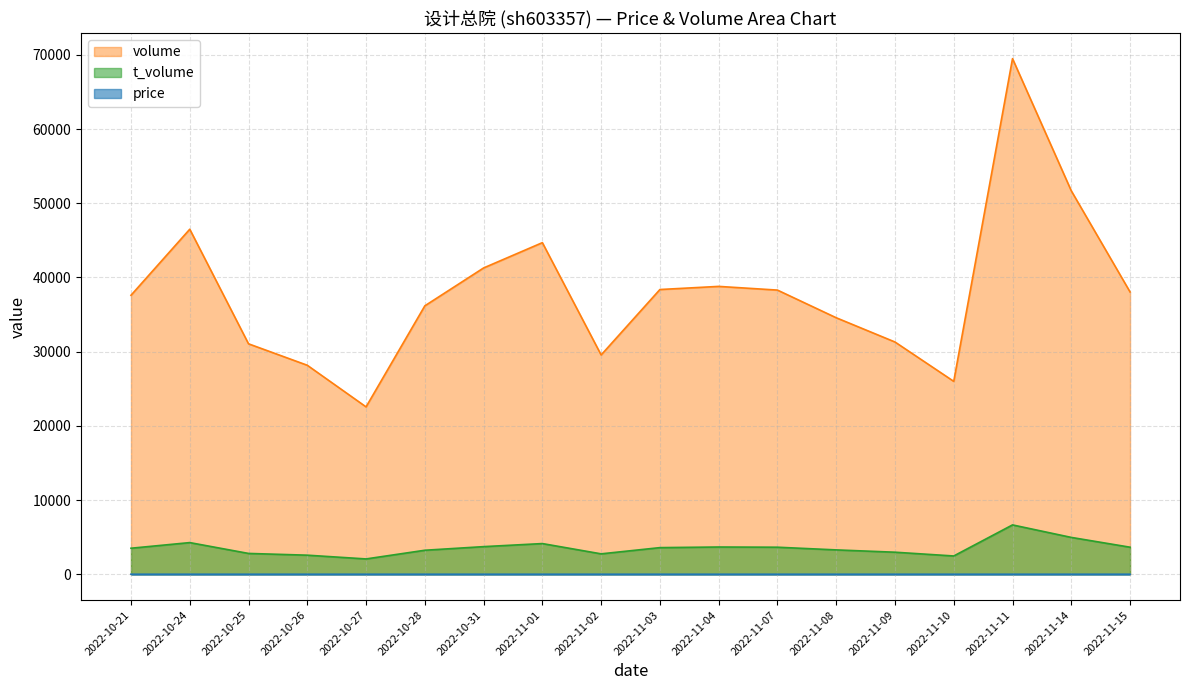

Which category has the lowest value in the volume series?

2022-10-27